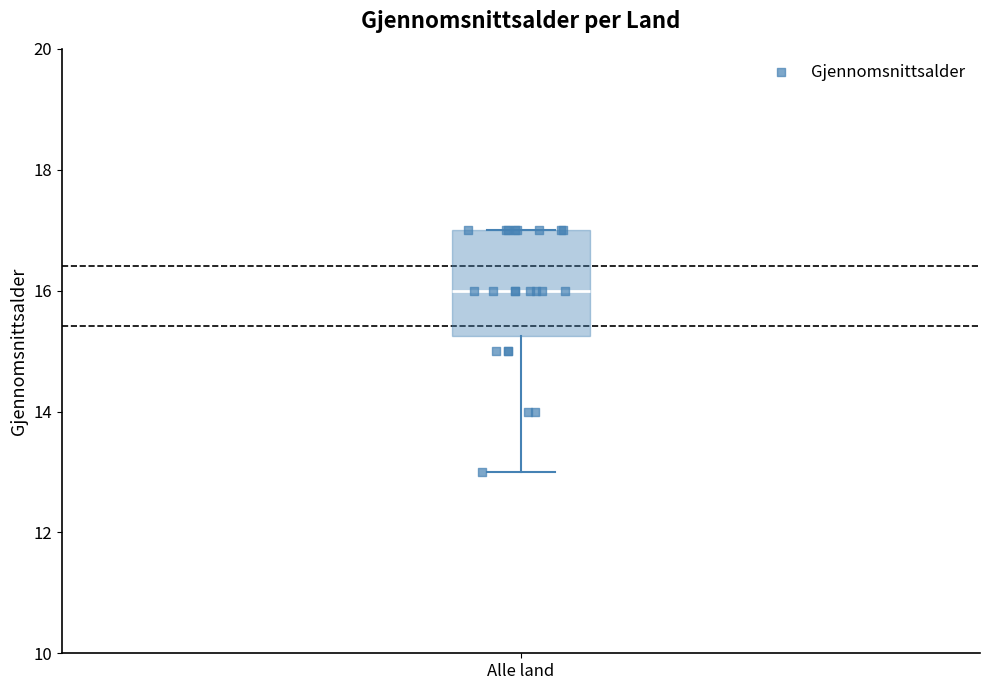

Transcribe this box plot: give where the median line is, the range the box spans, and where the two whiskers end, as read against the y-axis. The values are not printed on the chart, so give them approximately, as read against the axis.

median 16.0, box 15.2 to 17.0, whiskers 13.0 to 17.0